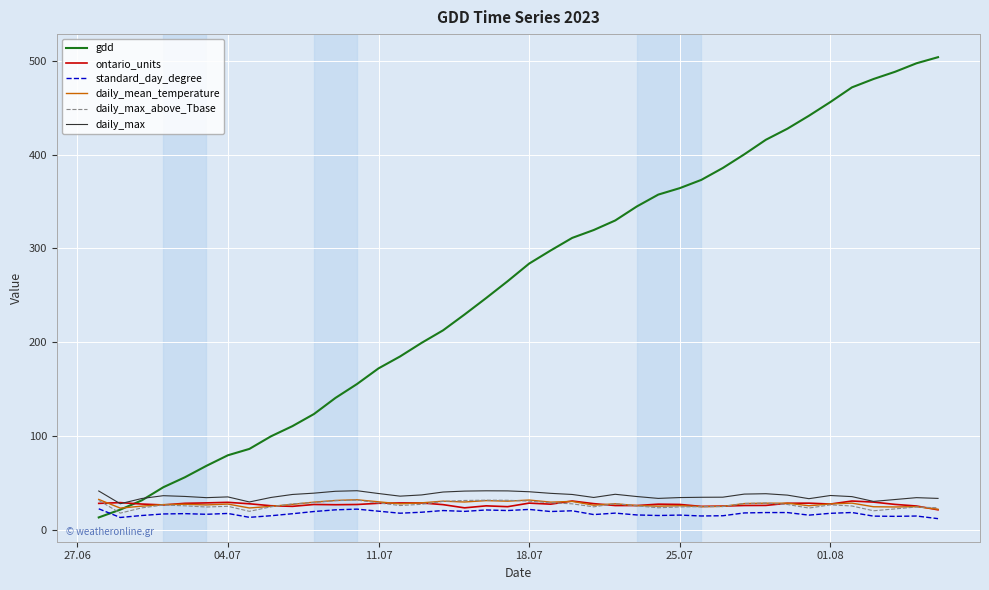

Which series has the largest total across all categories?

gdd